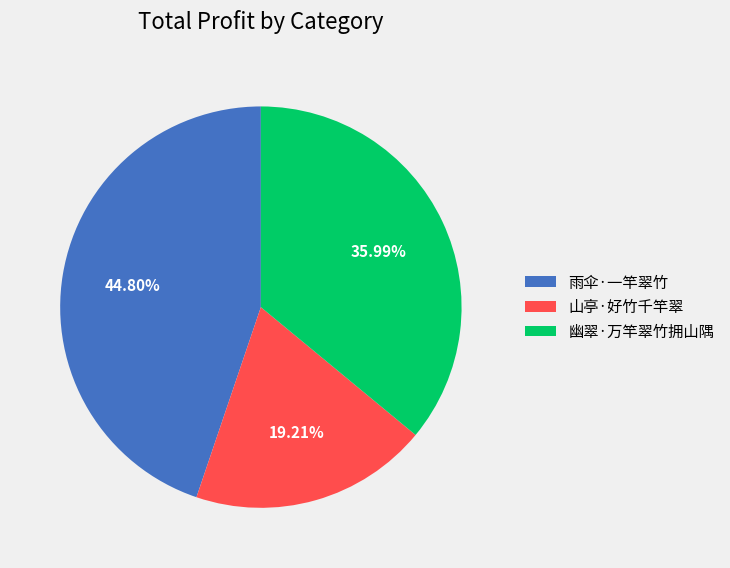

To the nearest percent, what is the difference between the 雨伞·一竿翠竹 and 幽翠·万竿翠竹拥山隅 slice percentages?

9%